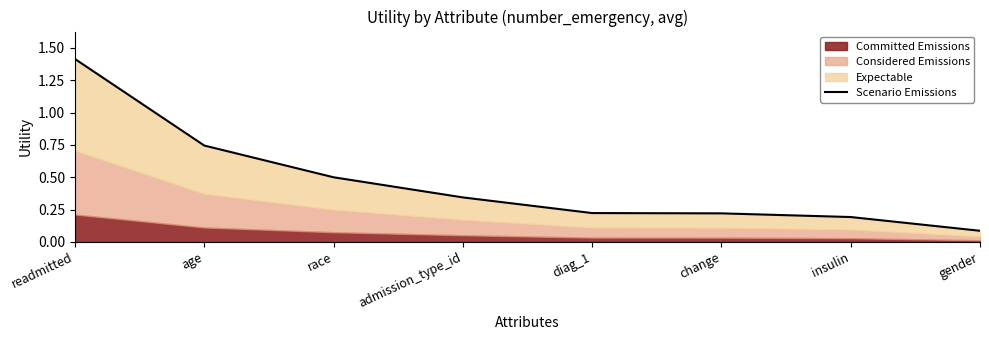

What is the approximate value at readmitted?

1.4